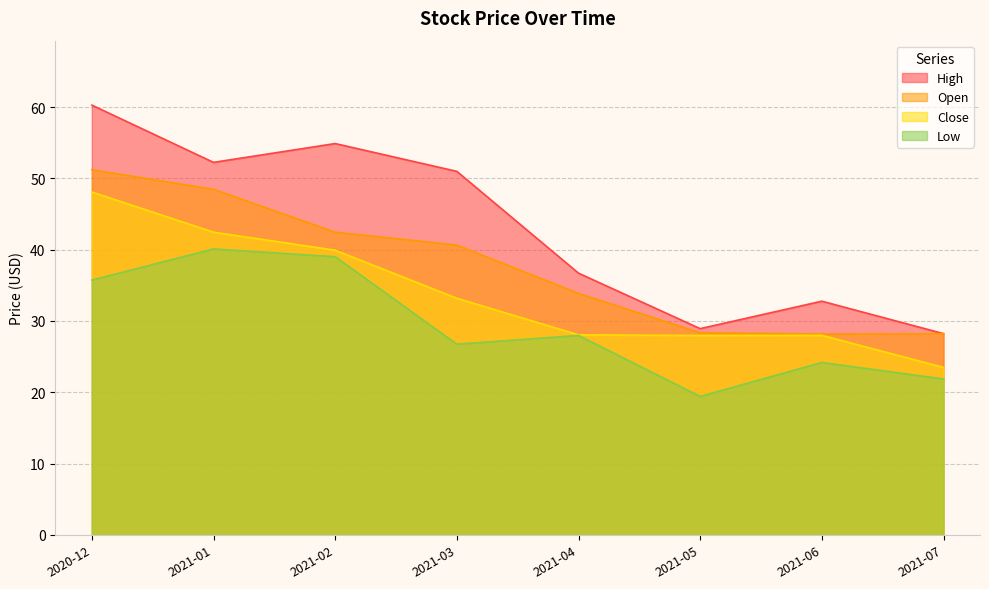

Reading left to right, transcribe all the data shown in this chart.

Open: 51.2	48.5	42.5	40.6	33.9	28.3	28.2	28.2
High: 60.3	52.2	54.9	51.0	36.7	28.9	32.8	28.2
Low: 35.7	40.1	39.0	26.7	28.0	19.4	24.2	21.9
Close: 48.1	42.5	39.9	33.2	28.0	28.0	28.0	23.5